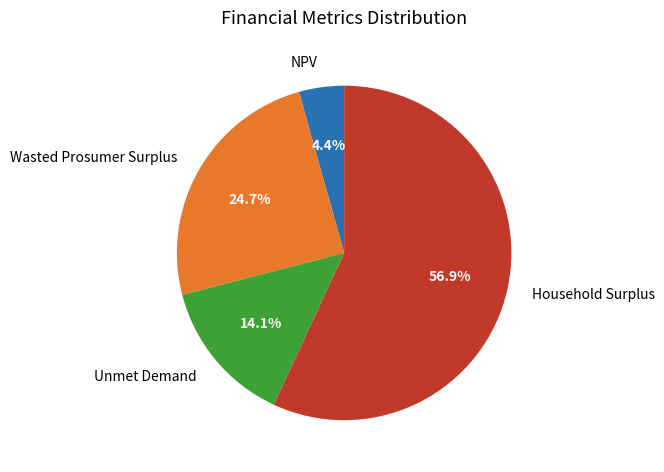

To the nearest percent, what is the difference between the NPV and Wasted Prosumer Surplus slice percentages?

20%